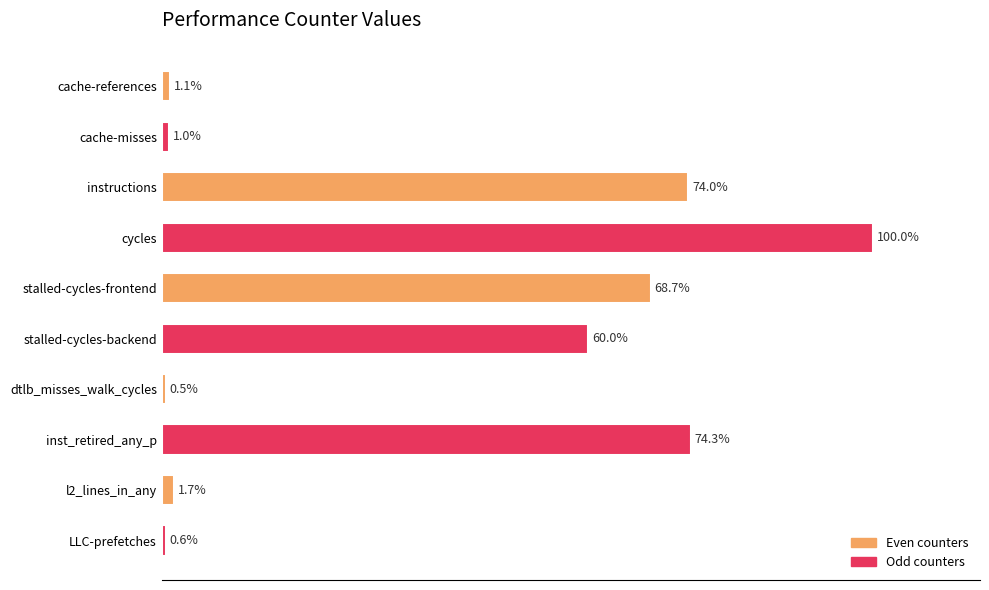

What is the label of the 2nd bar from the bottom?

l2_lines_in_any